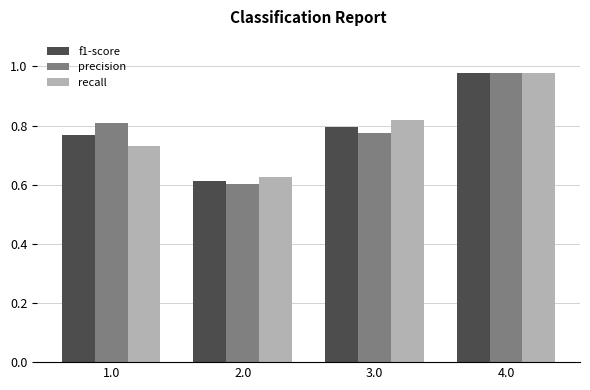

What position from the left is 3.0?

3